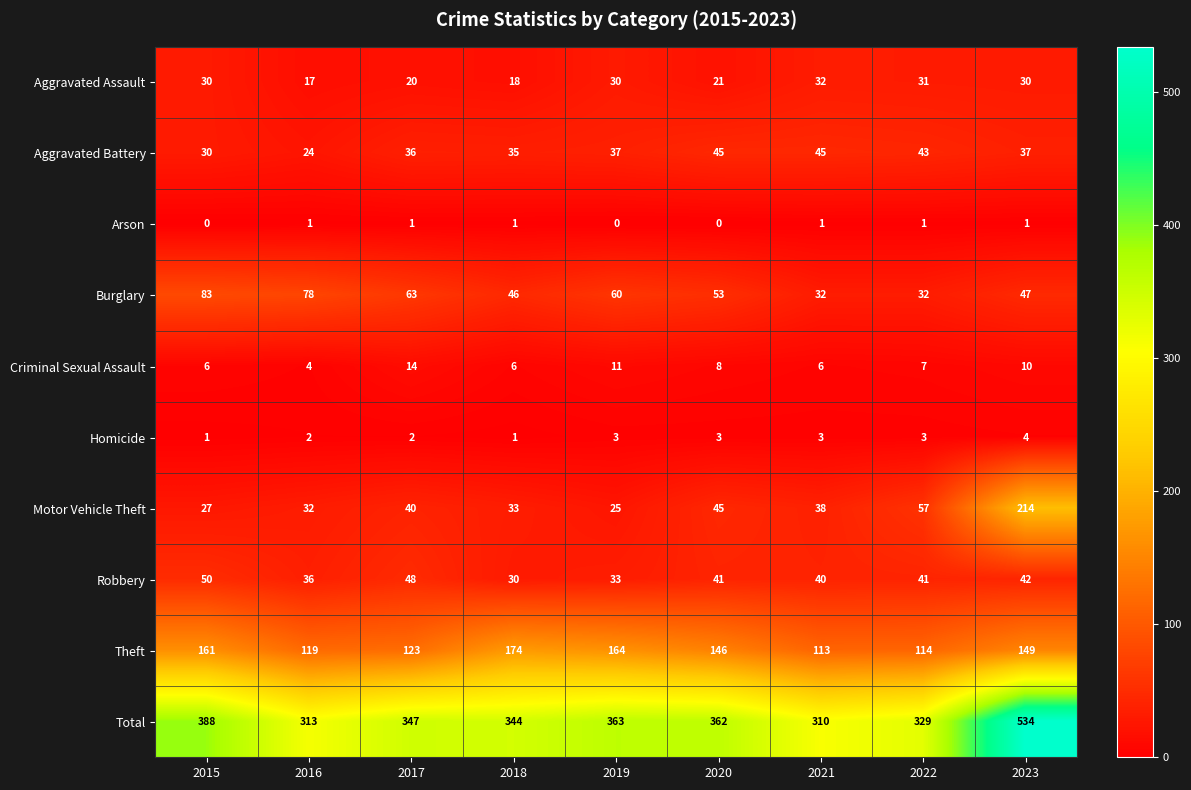

How many distinct data groups are displayed?

10